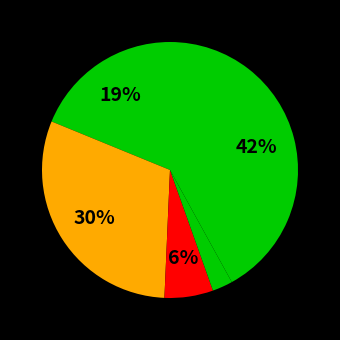

Is there any slice that represents more than half of the pie?

No